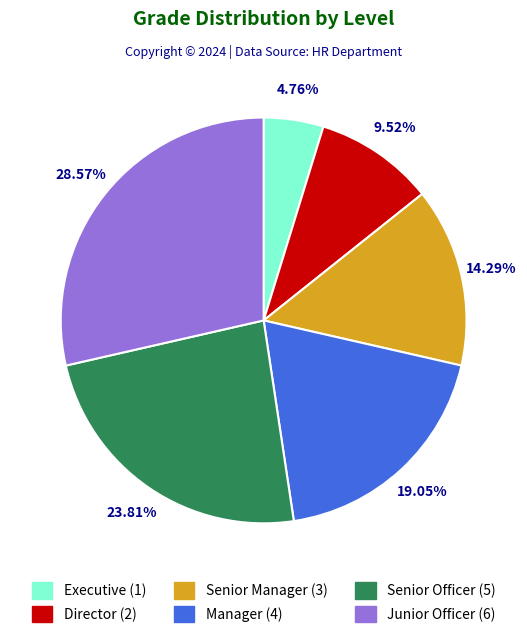

What portion of the pie excludes Junior Officer?

71.4%